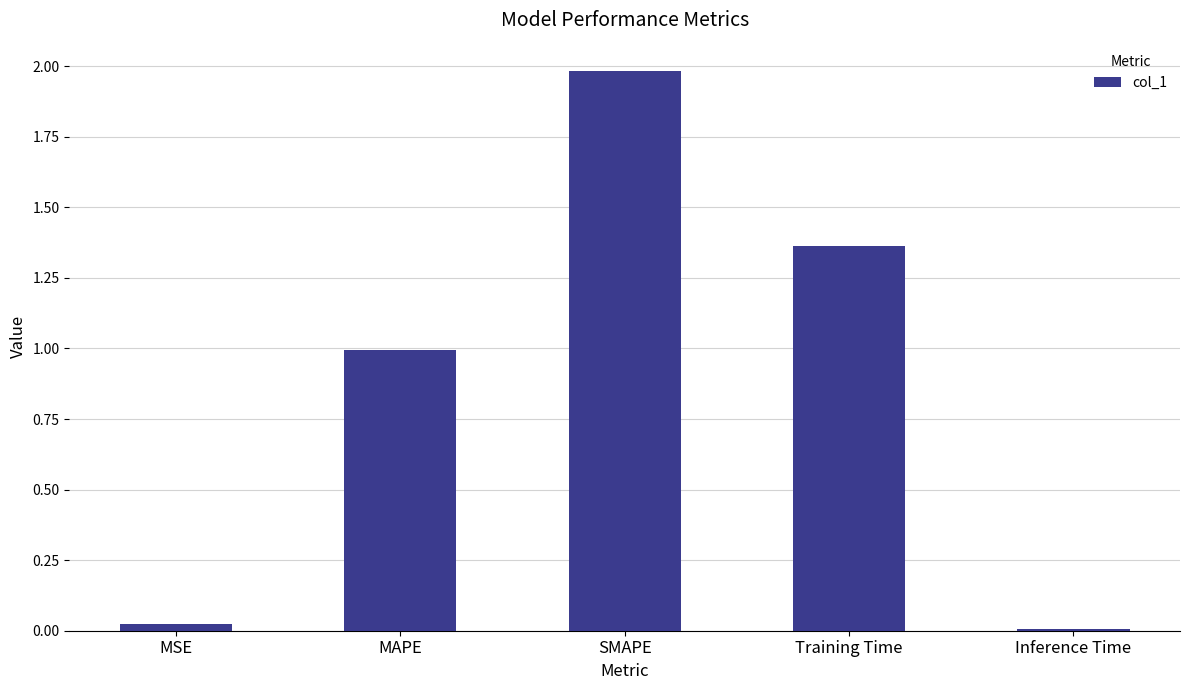

What is the change in value from MSE to Training Time?

+1.3